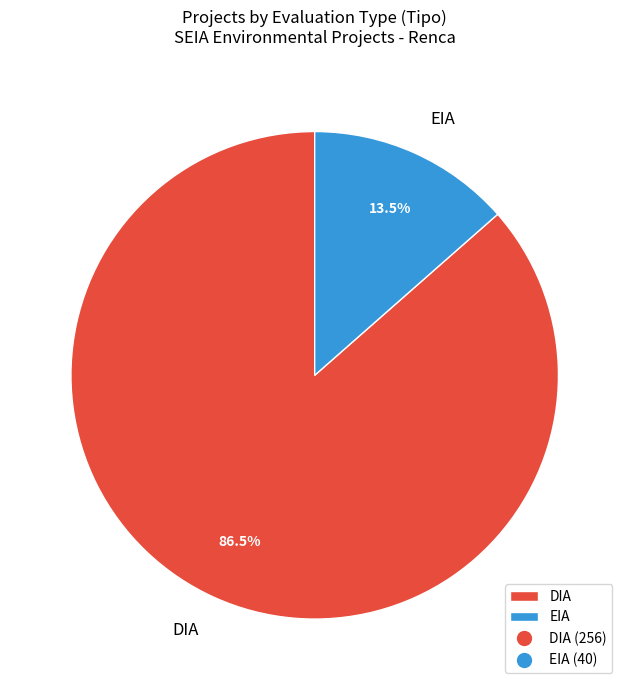

What is the majority slice?

DIA